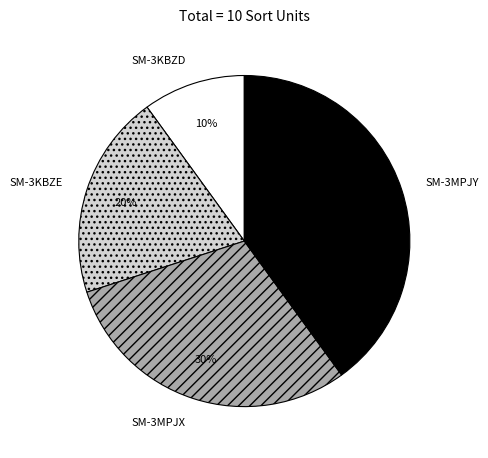

To the nearest percent, what is the average slice percentage?

25%